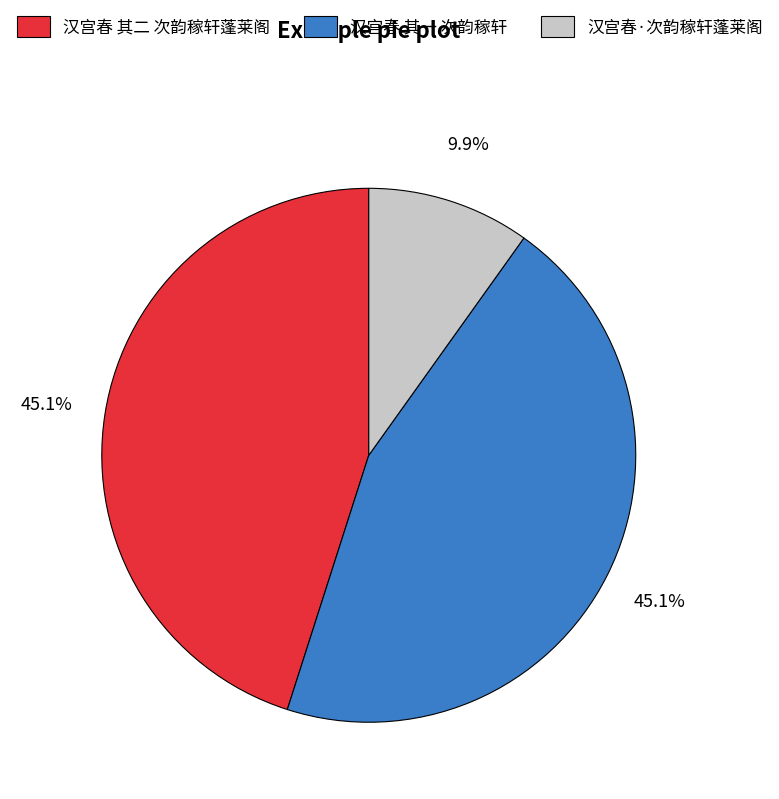

Is 汉宫春 其二 次韵稼轩蓬莱阁 the majority of the pie?

No